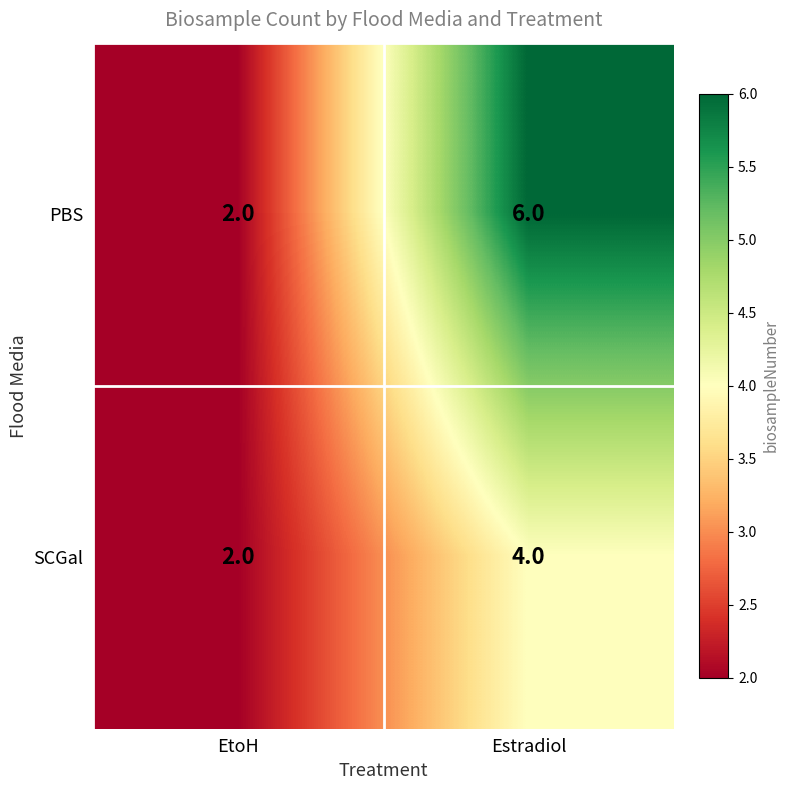

Reading left to right, list all the values displayed in this chart.

PBS: 2	6
SCGal: 2	4